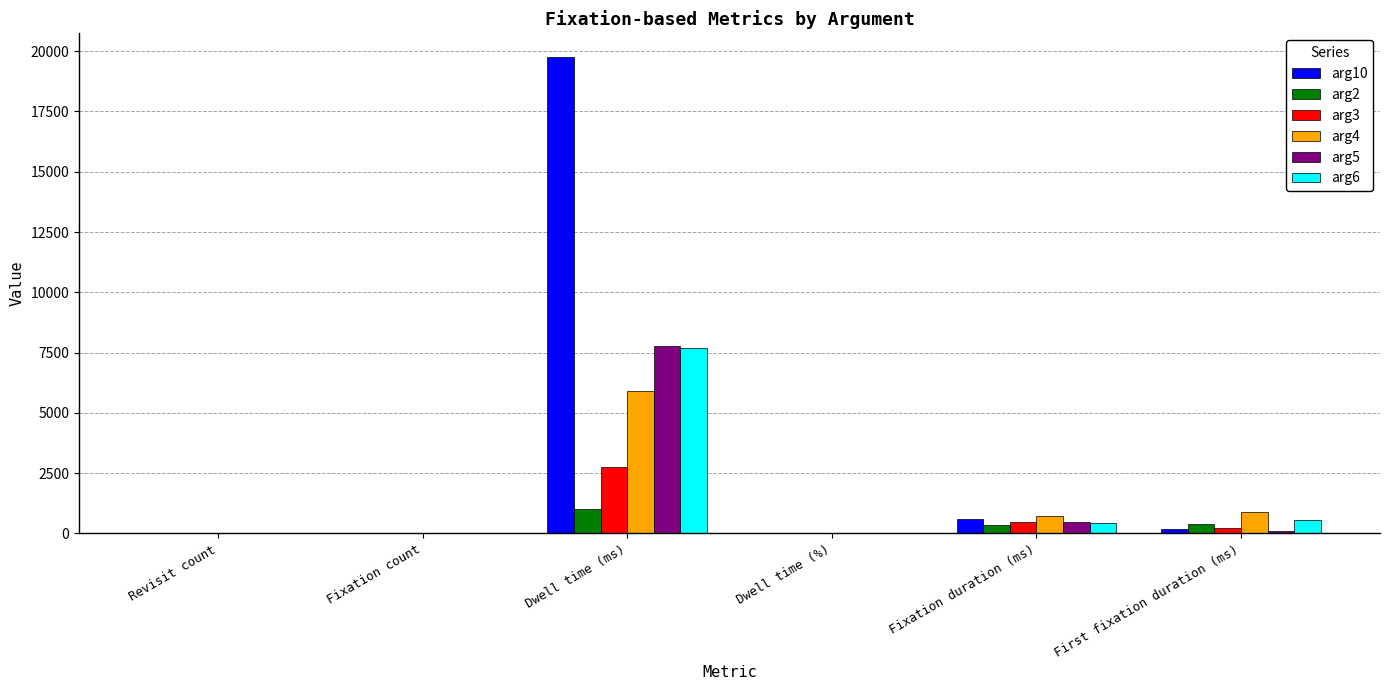

At which category does the chart reach its peak across all series?

Dwell time (ms)